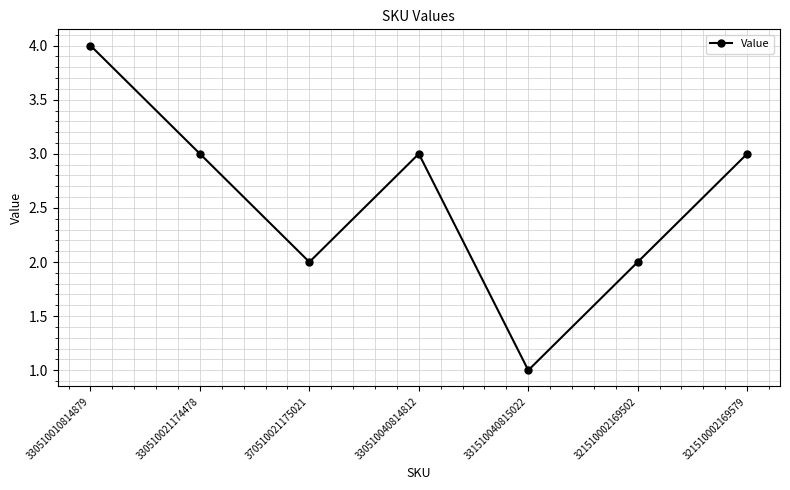

Does the chart have visible grid lines?

Yes